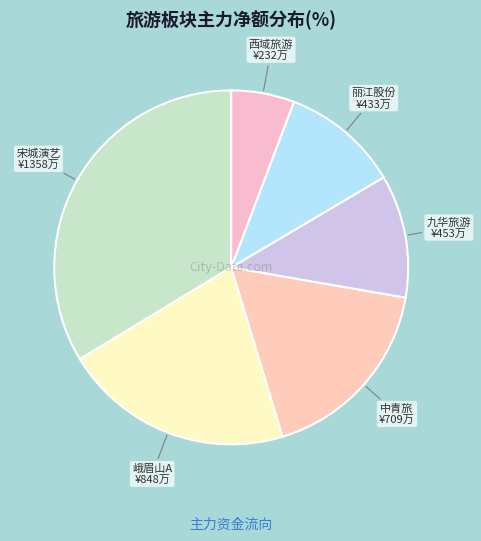

Count the number of slices in the pie.

6